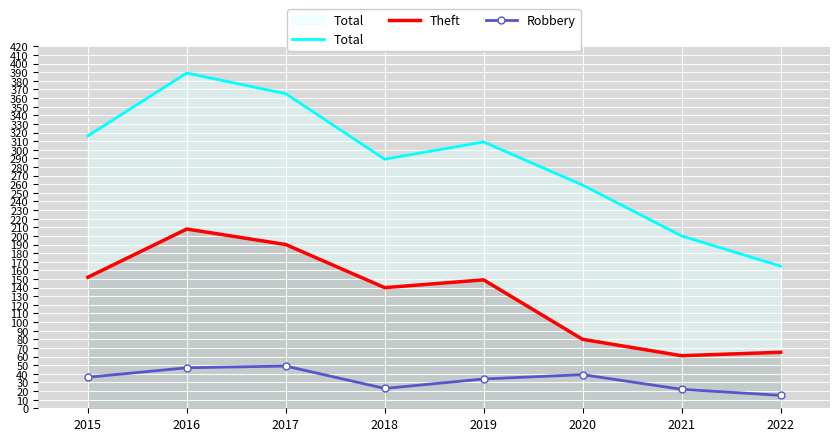

What is the difference between the highest and lowest values at 2017?

316